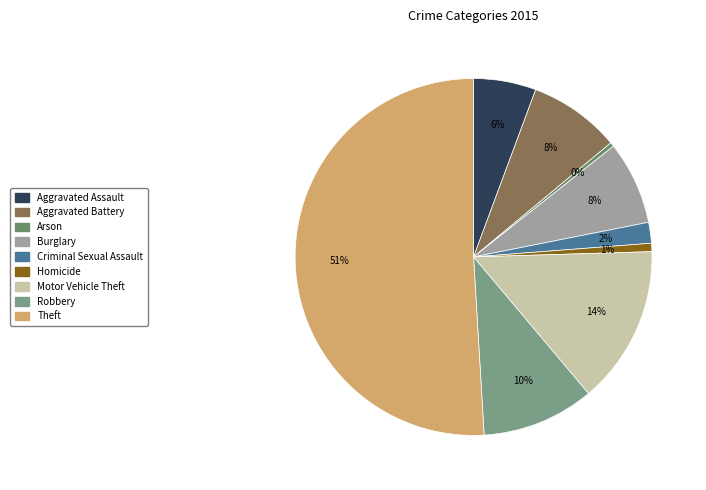

What is the largest slice in the pie chart?

Theft